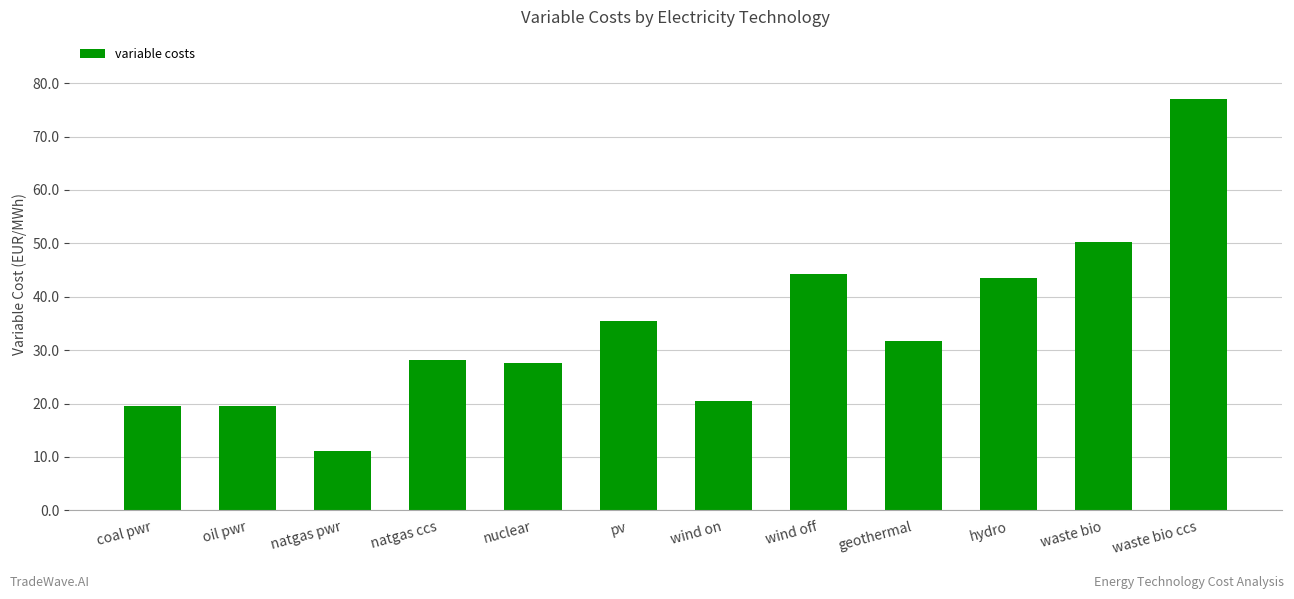

What is the change in value from wind on to waste bio?

+29.8